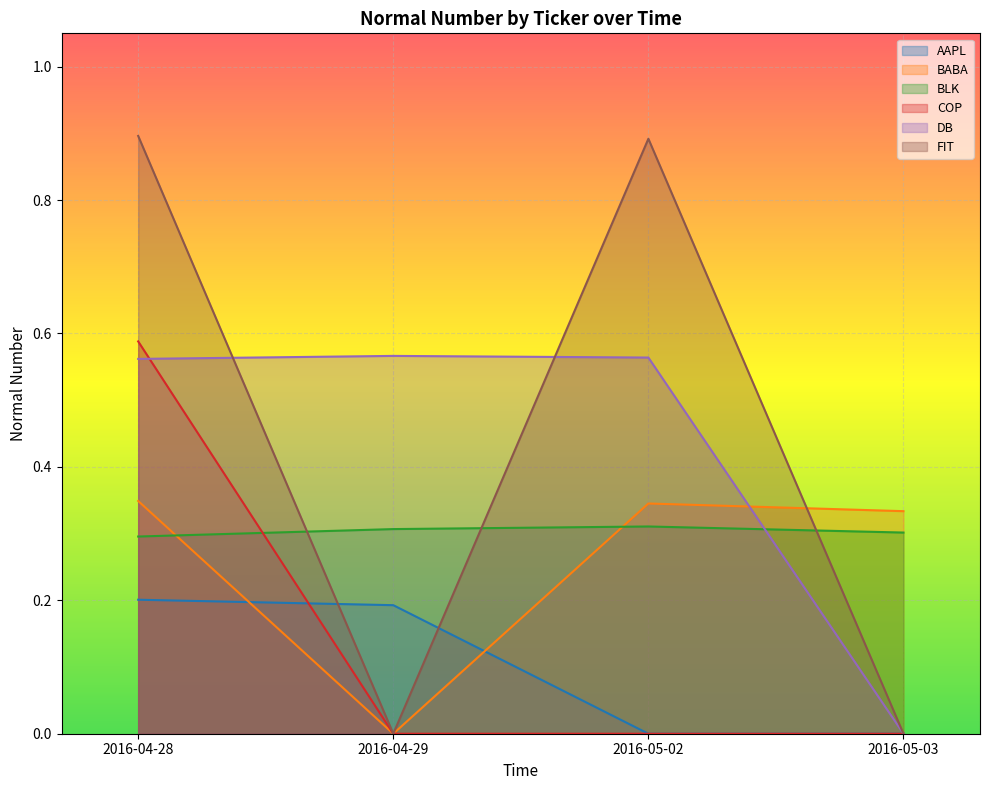

What is the maximum value shown in the chart?

0.9